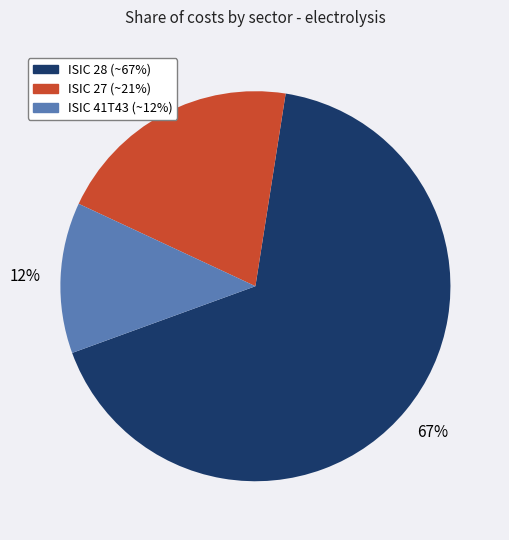

Which has a higher value, ISIC 28 or ISIC 27?

ISIC 28